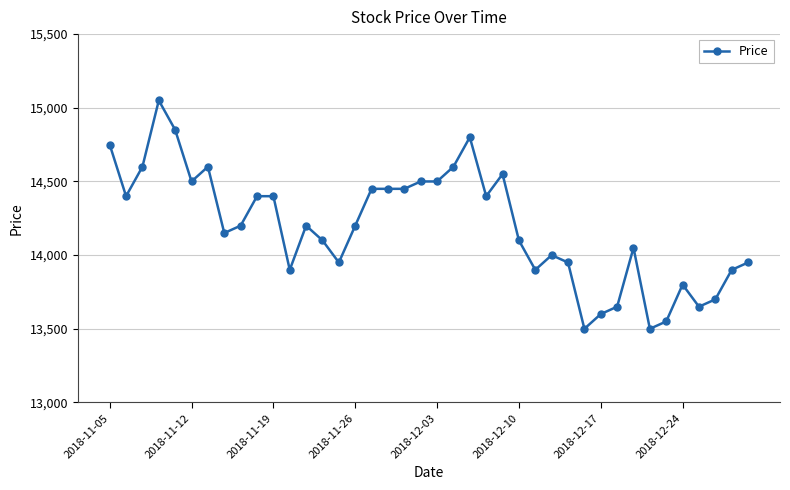

What is the value of the 6th point from the left?

14500